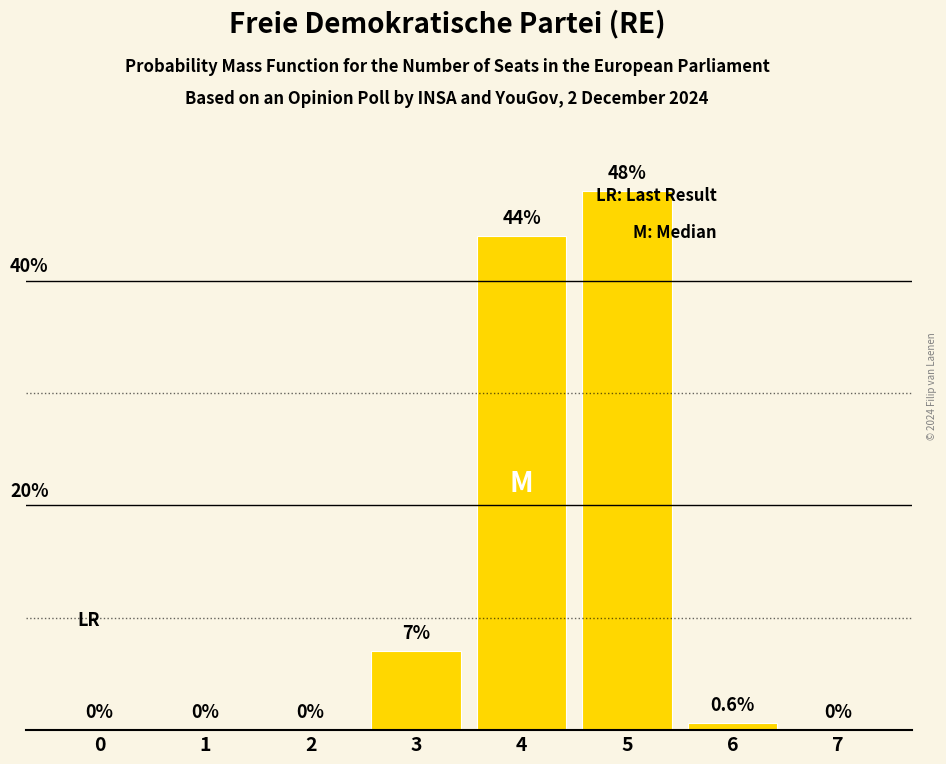

Are the bars horizontal?

No